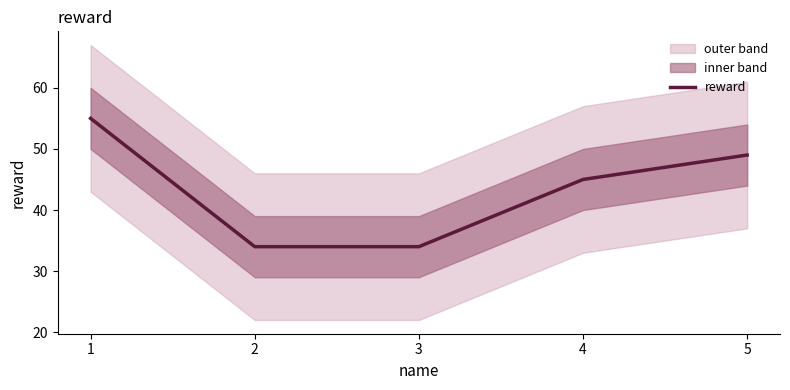

Count the values in the range 34 to 49.

4